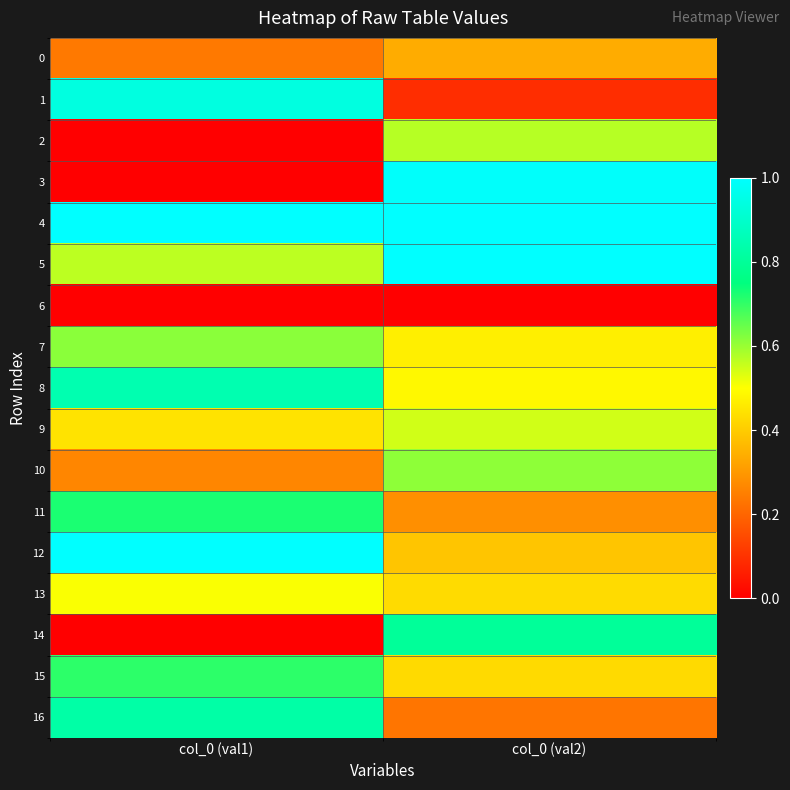

At which category does the chart reach its minimum across all series?

col_0 (val1)